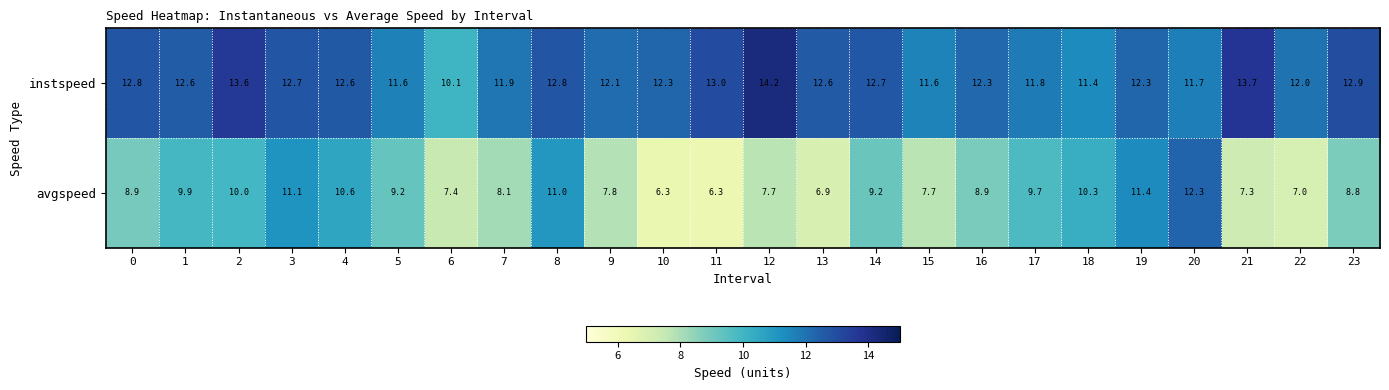

Which series changed the most between 3 and 20?

avgspeed